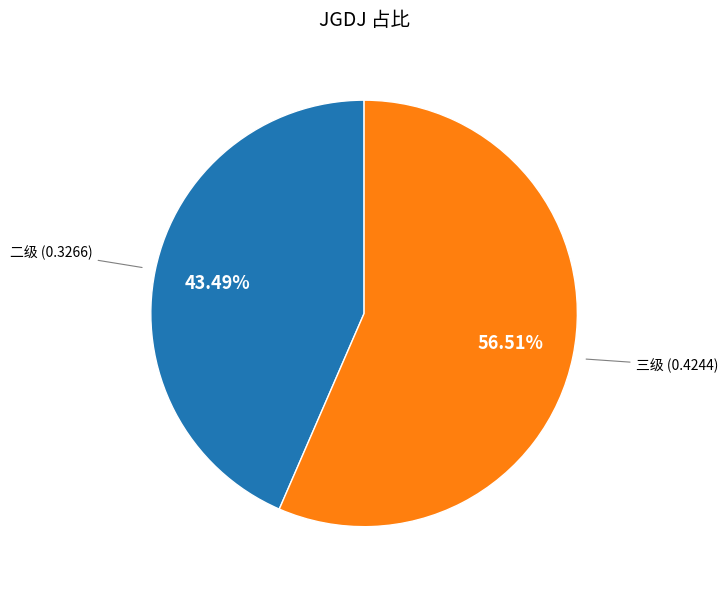

Does any single category account for the majority?

Yes